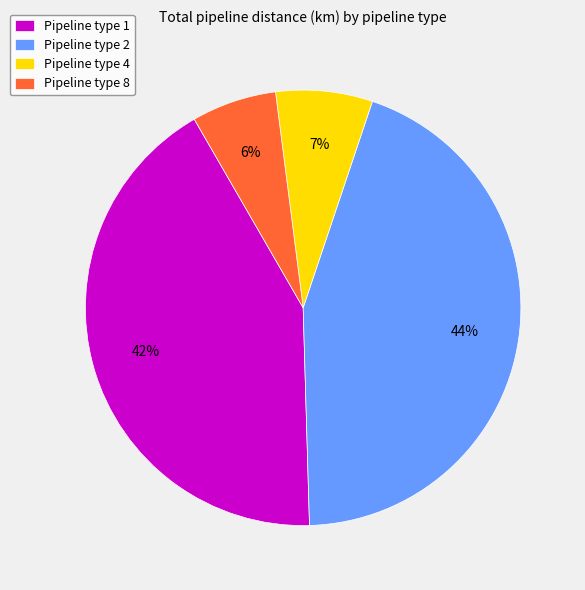

What percentage is the Pipeline type 2 slice, to the nearest percent?

44%